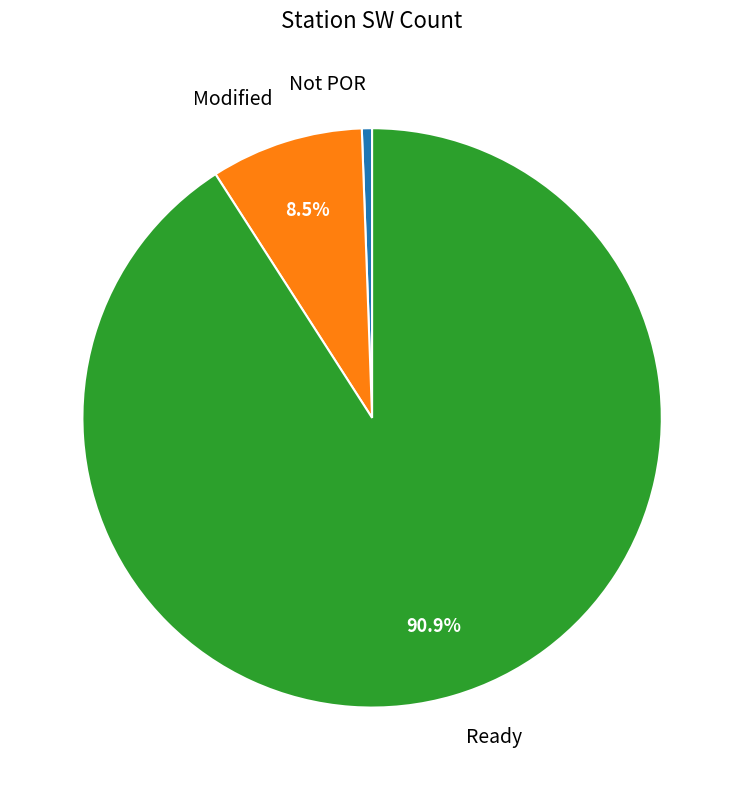

Rank the categories by value from highest to lowest.

Ready, Modified, Not POR